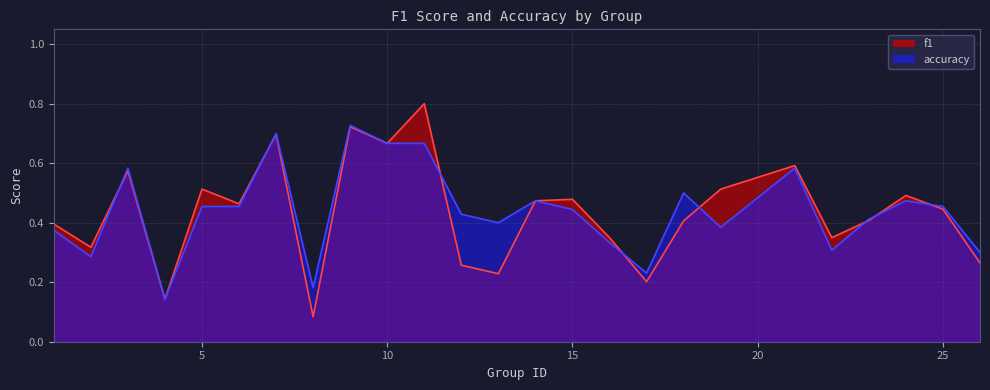

Which series ends up on top after the final intersection of f1 and accuracy?

accuracy